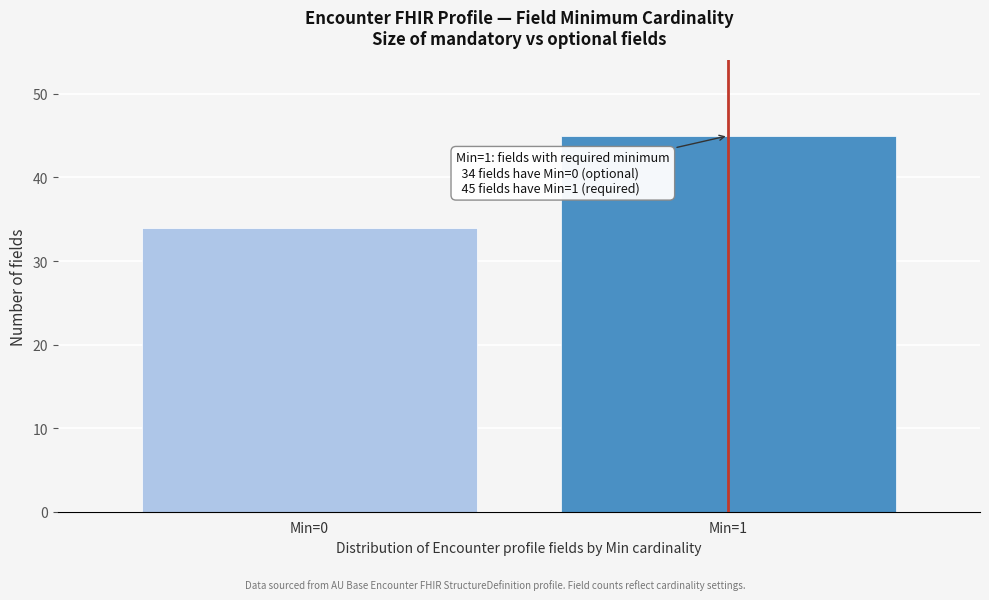

Reading left to right, list all the values displayed in this chart.

34	45